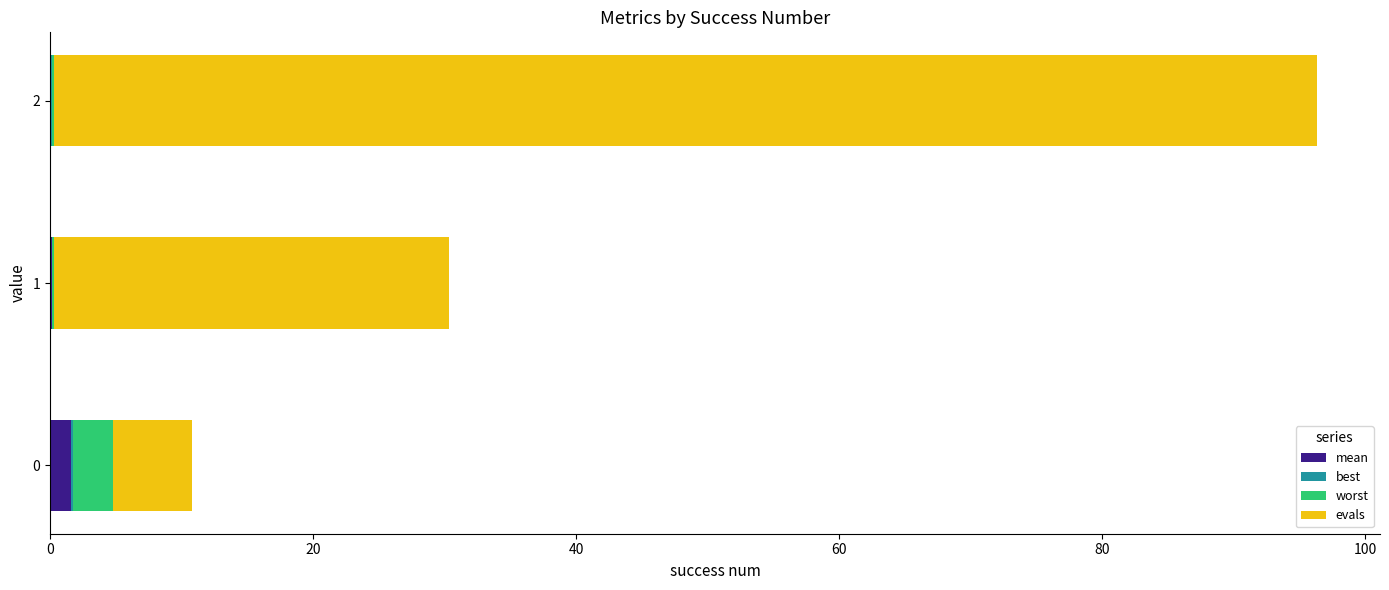

At which category is the sum across all series the highest?

2